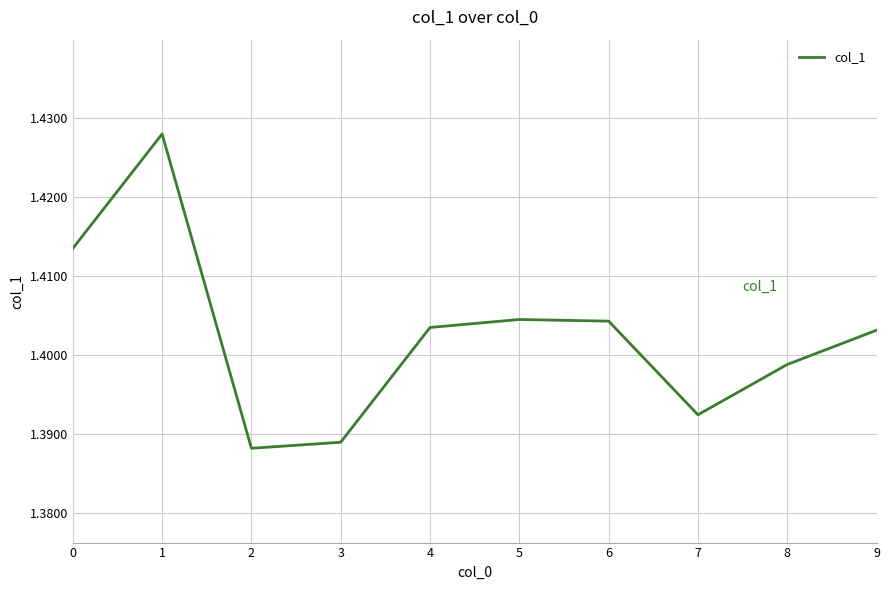

The value at 1 is 0.7. True or false?

False